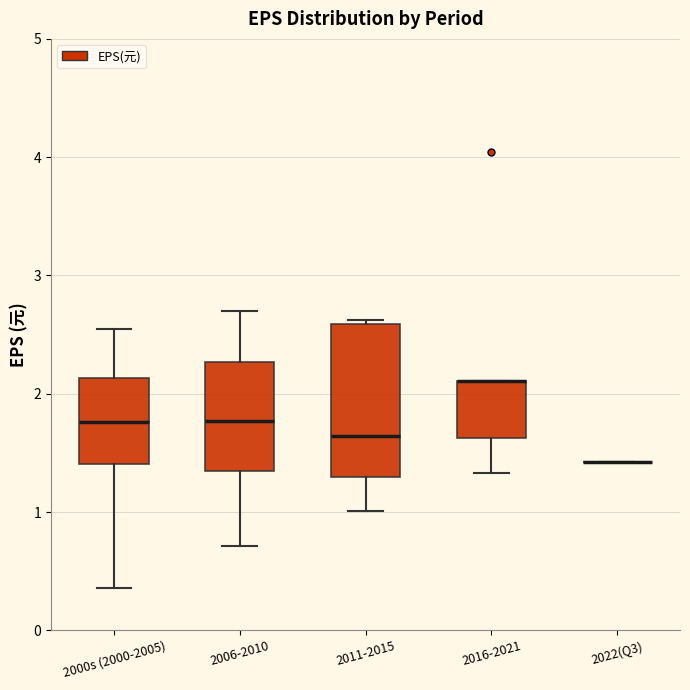

Reading left to right, transcribe this box plot: for each box, give where its median line is, the range the box spans, and where its two whiskers end, as read against the y-axis. The values are not printed on the chart, so give them approximately, as read against the axis.

2000s (2000-2005): median 1.8, box 1.4 to 2.1, whiskers 0.4 to 2.6
2006-2010: median 1.8, box 1.4 to 2.3, whiskers 0.7 to 2.7
2011-2015: median 1.6, box 1.3 to 2.6, whiskers 1.0 to 2.6 (just above the box's upper edge)
2016-2021: median 2.1 (drawn on the box's upper edge), box 1.6 to 2.1, whiskers 1.3 to 2.1
2022(Q3): box collapsed to a line at 1.4, whiskers 1.4 to 1.4